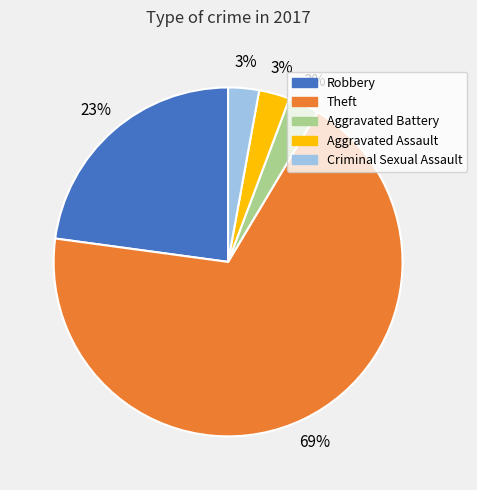

Is it true that Aggravated Assault is 3% of the pie?

True